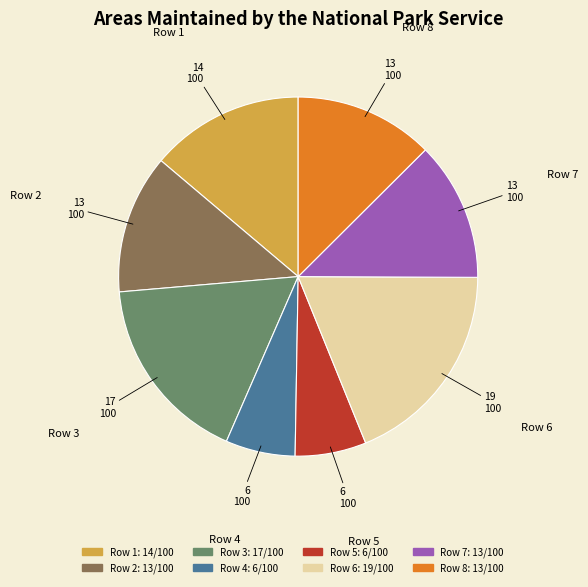

Do Row 2 and Row 7 together represent more than half of the pie?

No